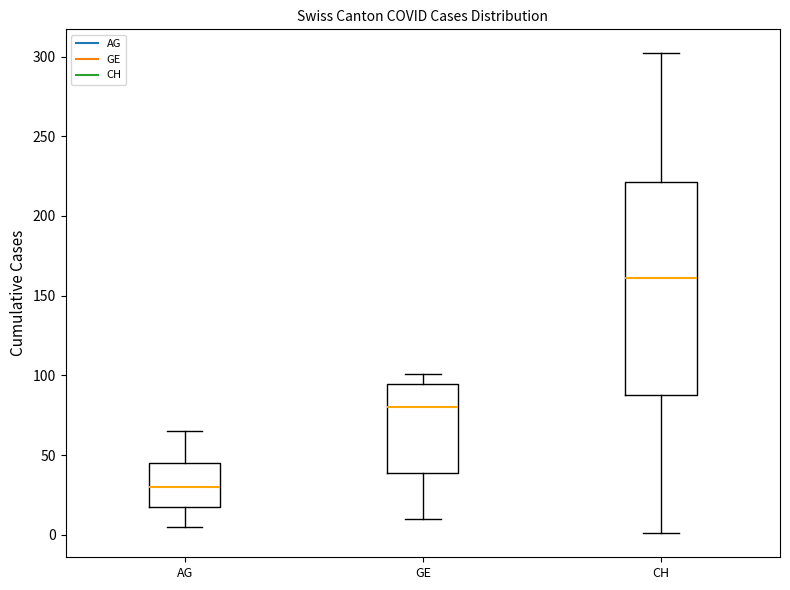

Which box's median line is the highest?

CH